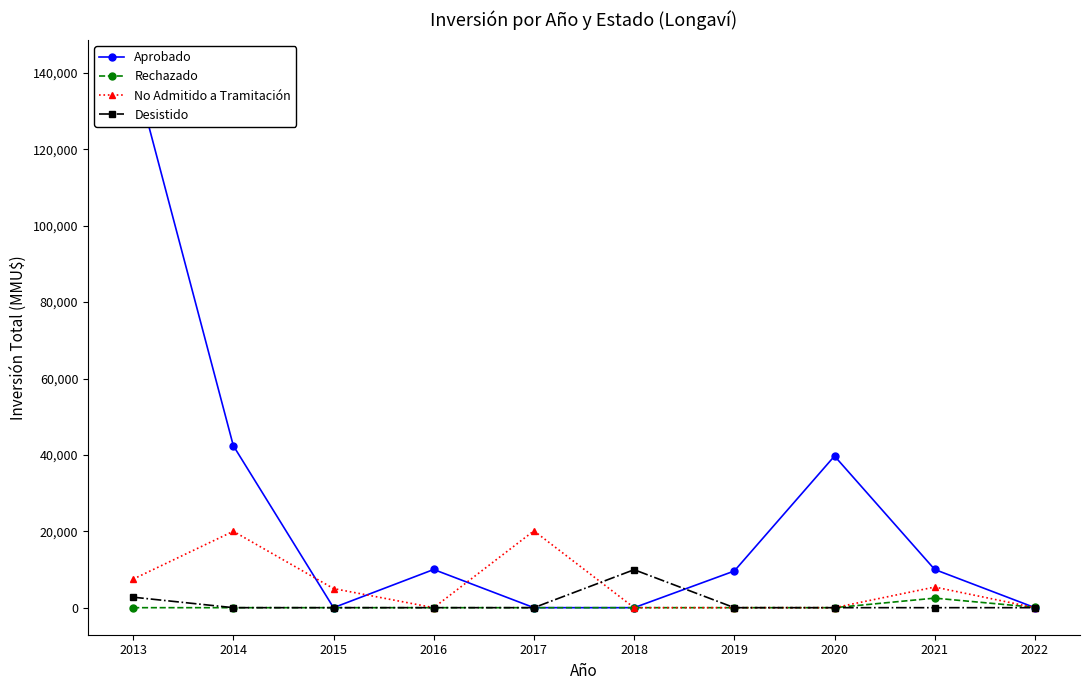

At which category does the chart reach its peak across all series?

2013